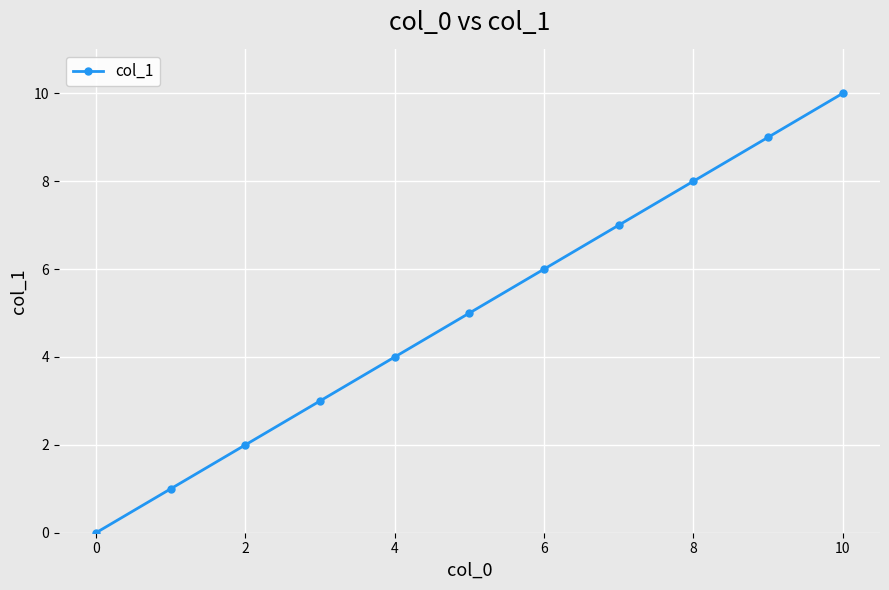

Reading left to right, extract all data points from this chart.

0	1	2	3	4	5	6	7	8	9	10